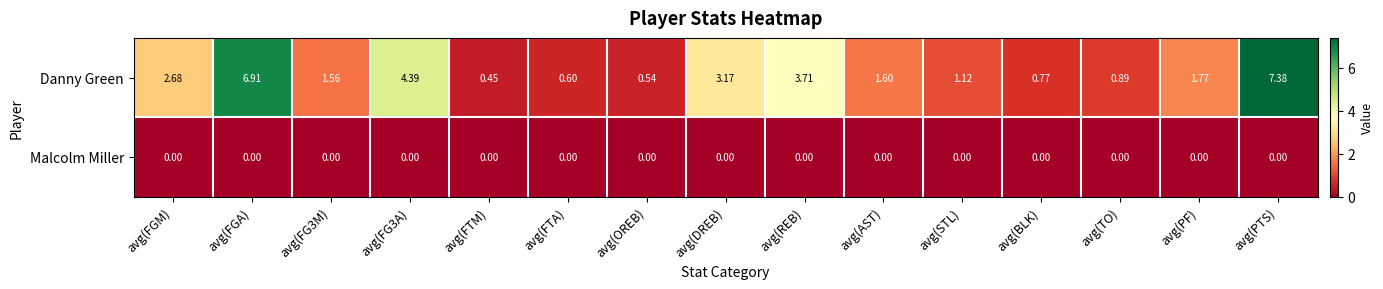

At which category is the sum across all series the highest?

avg(PTS)